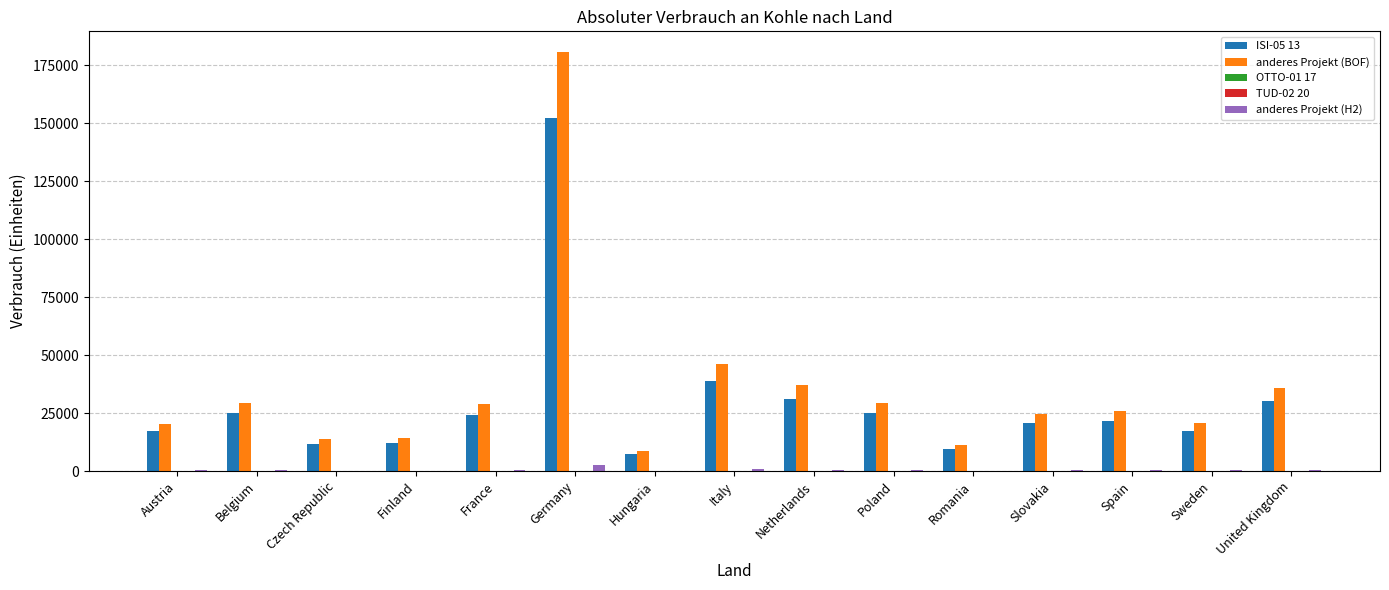

Reading left to right, list all the values displayed in this chart.

ISI-05 13: 17276.6	24955.5	11827.6	11905.4	24268.7	152416.3	7326.4	38921.5	31205.9	24955.5	9386.9	20605.5	21750.2	17400.2	30152.7
anderes Projekt (BOF): 20464.0	29559.7	14009.7	14101.9	28731.1	180547.5	8678.1	46102.3	36963.2	29559.7	11118.8	24407.1	25763.0	20610.4	35715.7
OTTO-01 17: 0.0	0.0	0.0	0.0	0.0	0.0	0.0	0.0	0.0	0.0	0.0	0.0	0.0	0.0	0.0
TUD-02 20: 0.0	0.0	0.0	0.0	0.0	0.0	0.0	0.0	0.0	0.0	0.0	0.0	0.0	0.0	0.0
anderes Projekt (H2): 313.4	452.7	214.5	216.0	440.2	2765.5	132.9	706.0	566.1	452.7	170.3	373.8	394.5	315.6	547.0